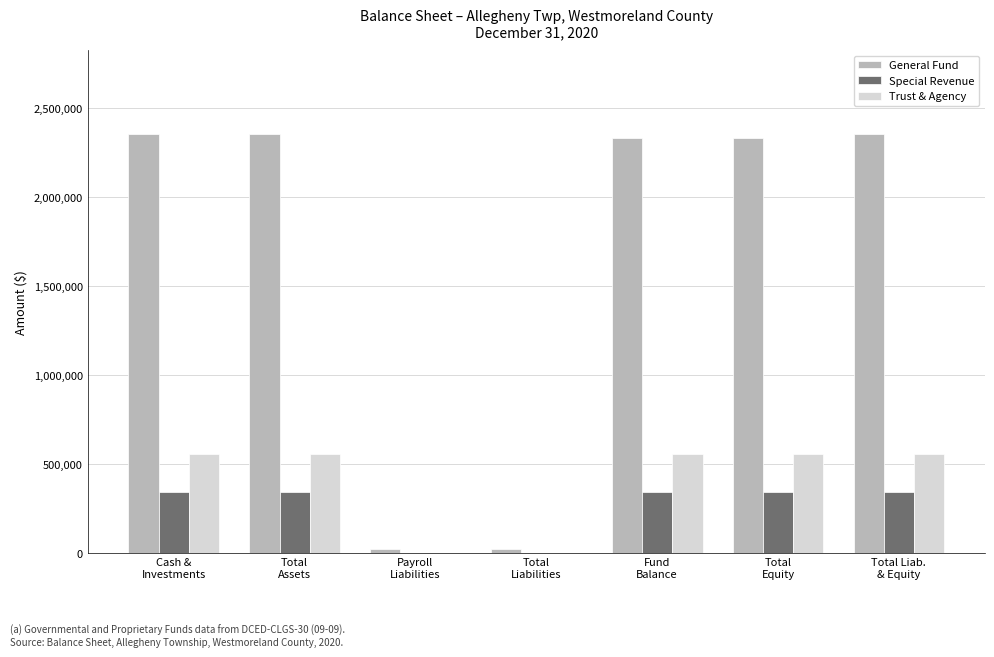

What is the highest value of the Special Revenue series?

342527